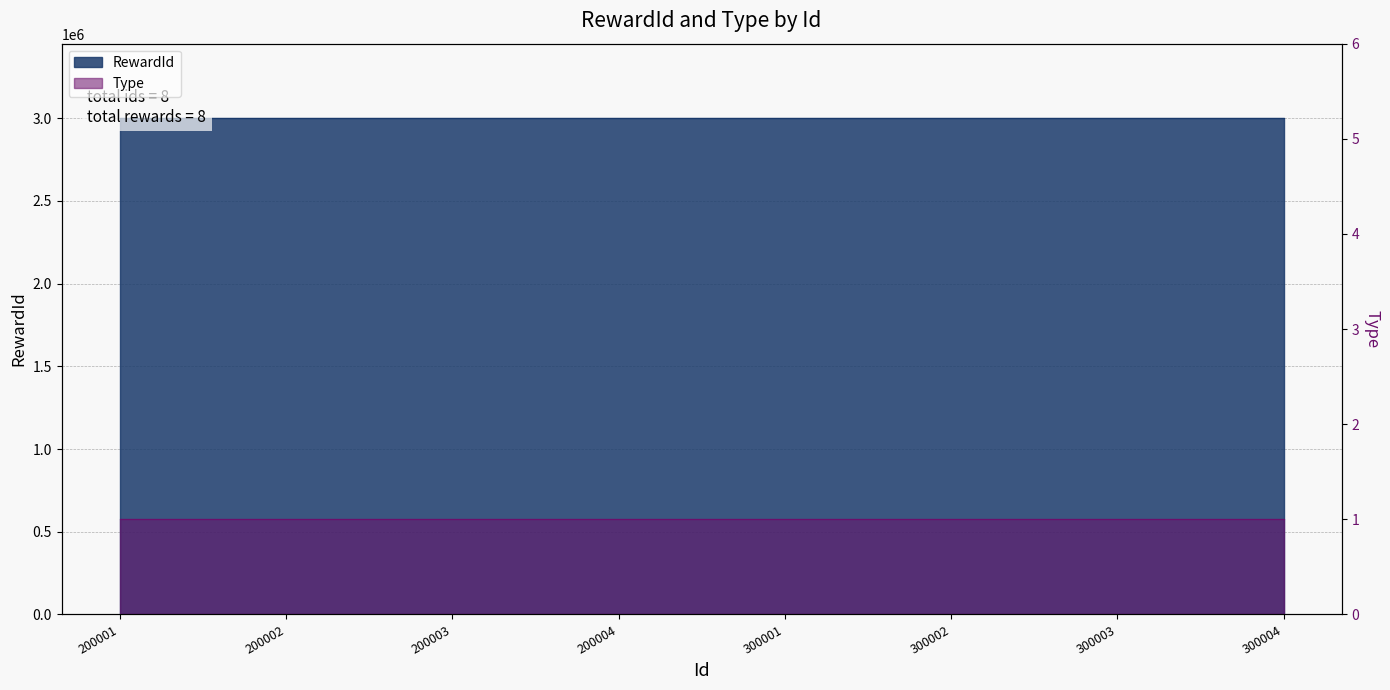

What is the greatest value displayed?

3000008